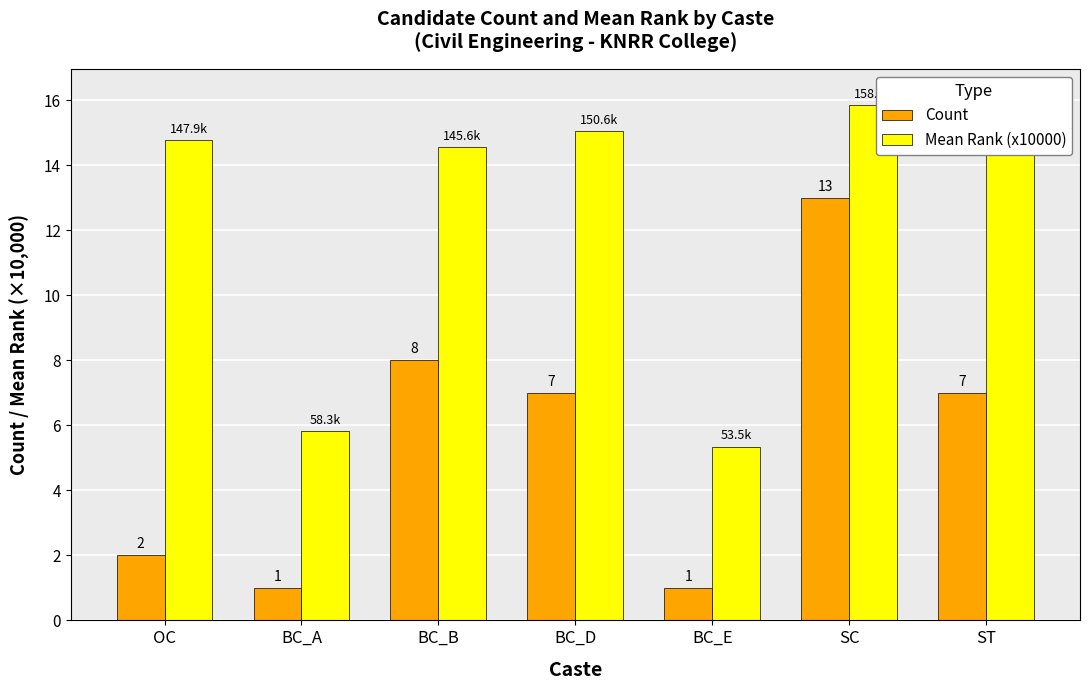

At which label does Count reach its minimum?

BC_A